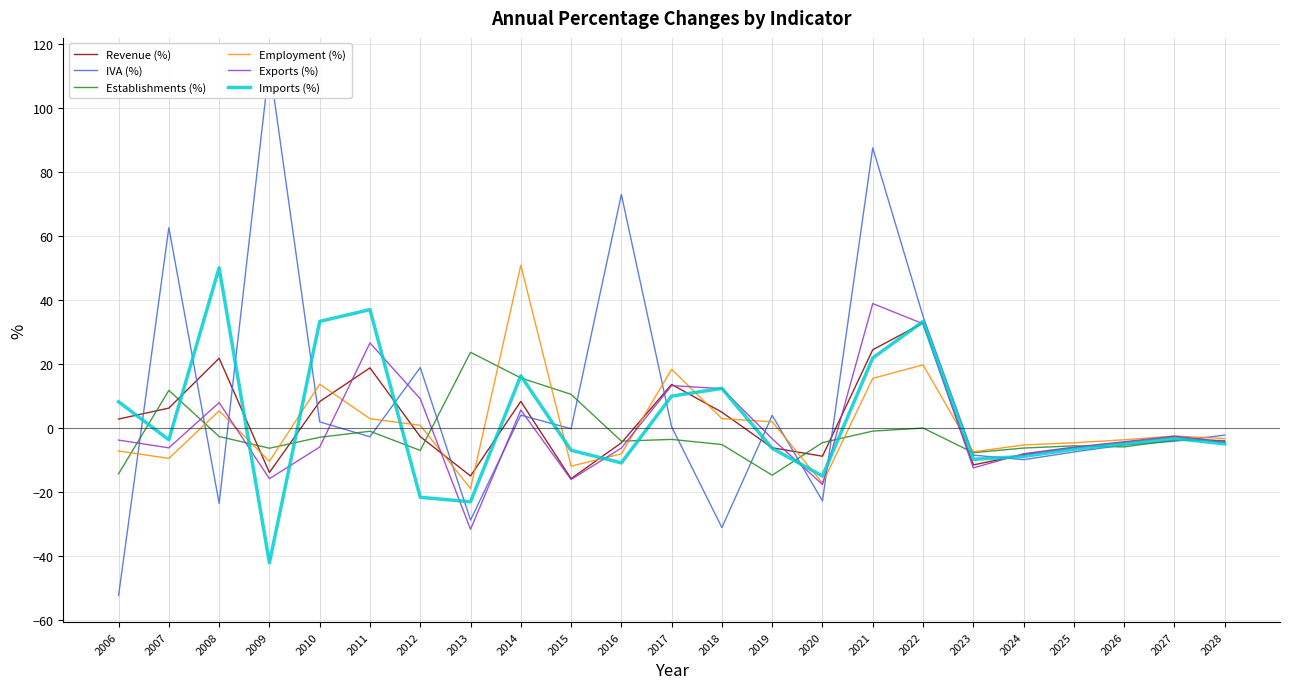

How many intersections are there between Imports (%) and IVA (%)?

13